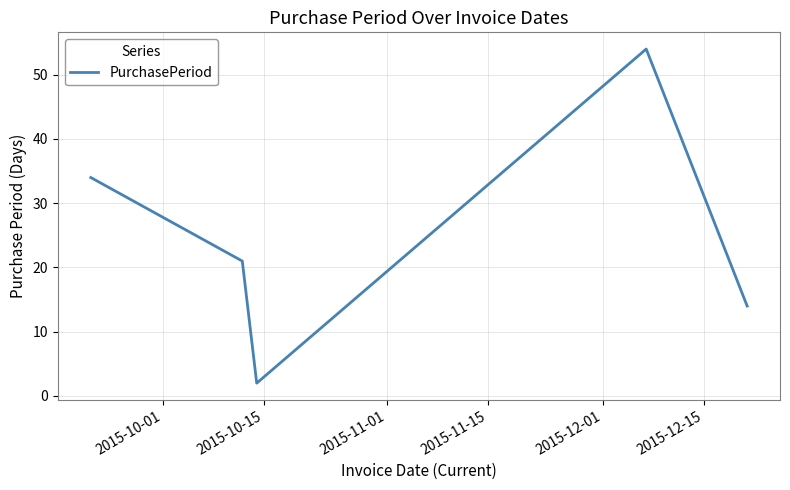

How many interior local peaks (higher than both neighbors) does the data have?

1